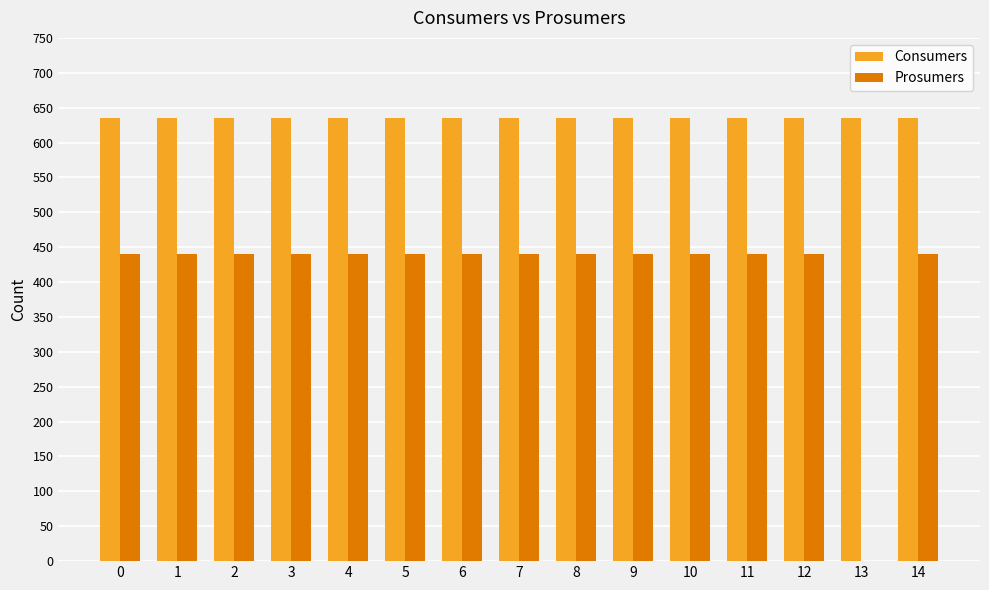

Reading left to right, list all the values displayed in this chart.

Consumers: 0=635	1=635	2=635	3=635	4=635	5=635	6=635	7=635	8=635	9=635	10=635	11=635	12=635	13=635	14=635
Prosumers: 0=440	1=440	2=440	3=440	4=440	5=440	6=440	7=440	8=440	9=440	10=440	11=440	12=440	13=0	14=440